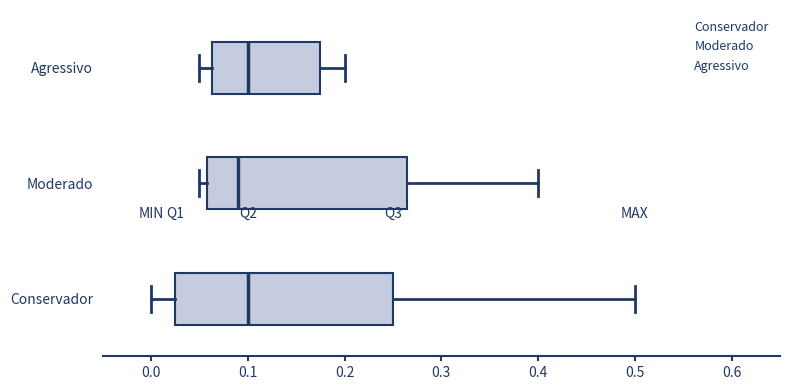

Comparing the boxes themselves (not the whiskers), which one is the widest?

Conservador